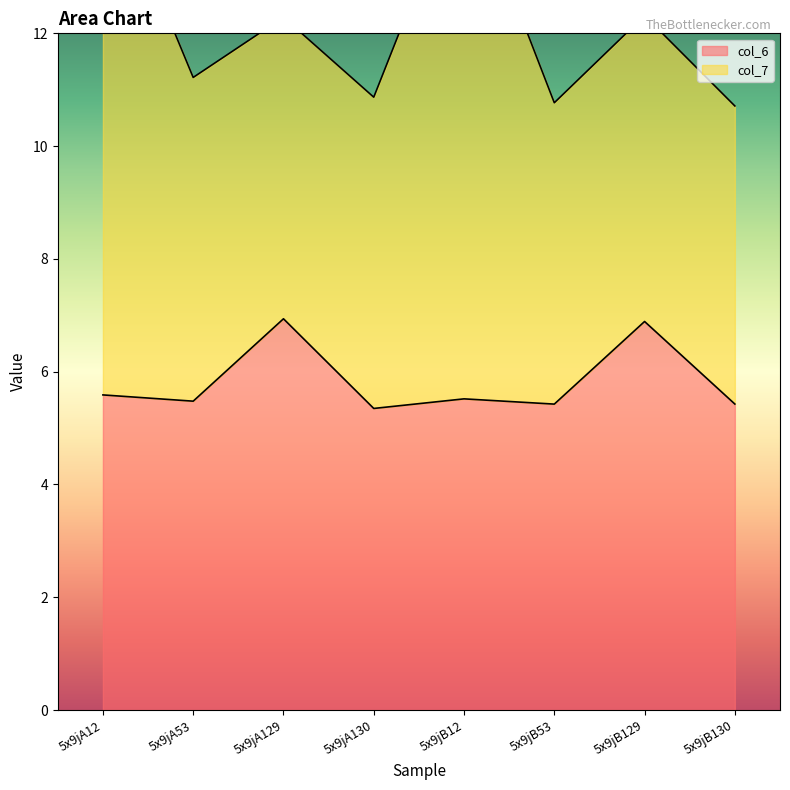

The value at 5x9jB12 is 5.5. True or false?

True